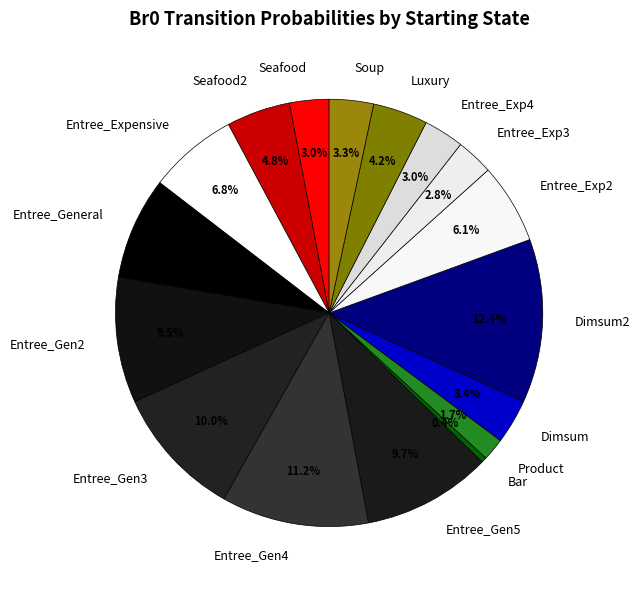

Combined, do Entree_Exp2 and Entree_General account for over 50%?

No